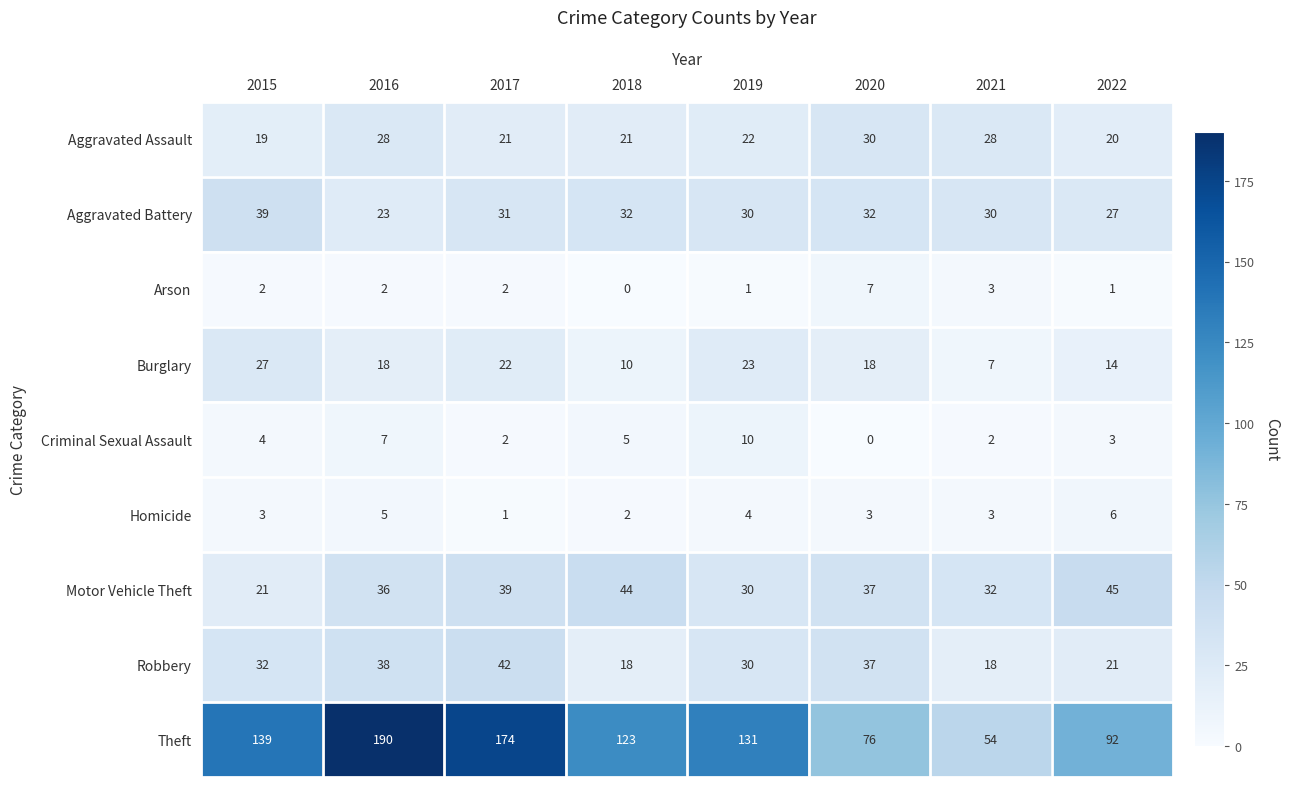

Count the number of categories in the chart.

8